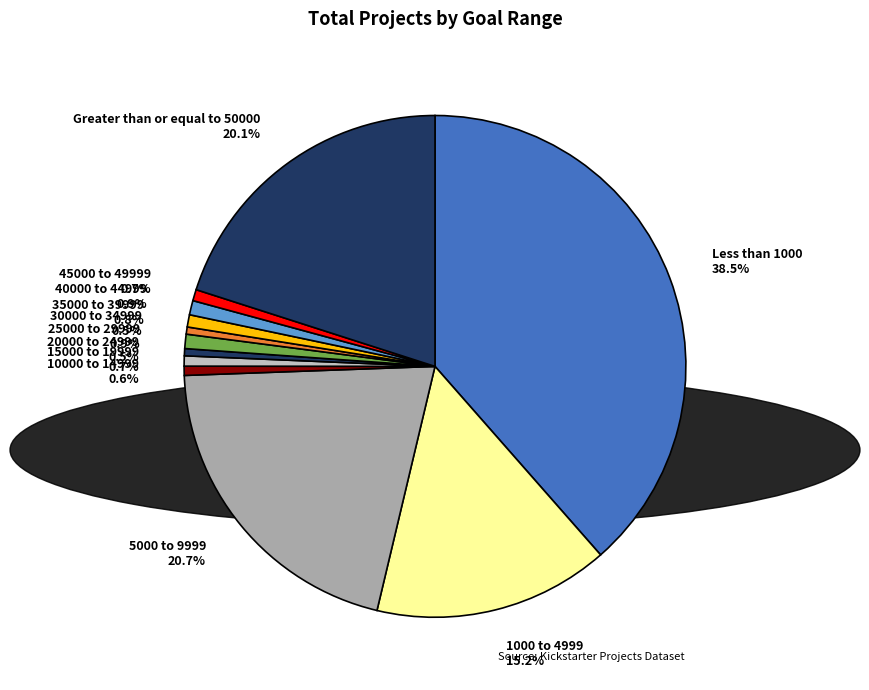

Is there any slice that represents more than half of the pie?

No